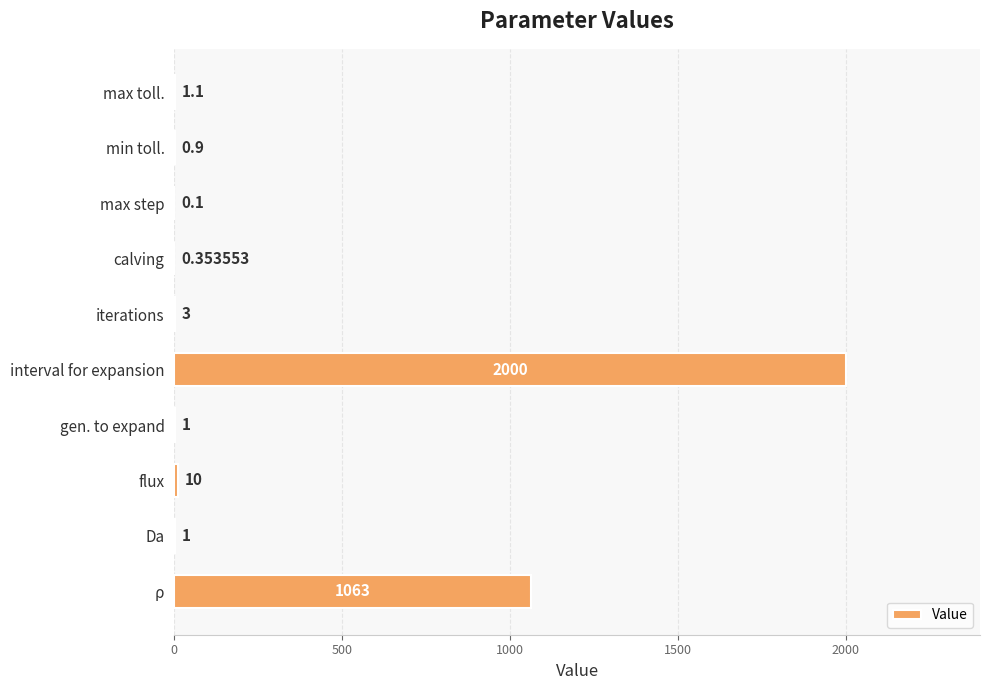

Which category has the highest value across all series?

interval for expansion